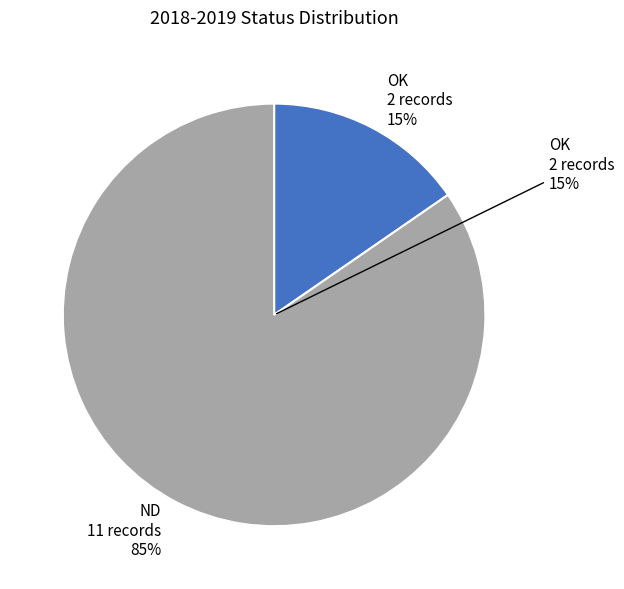

To the nearest percent, what portion does OK represent?

15%